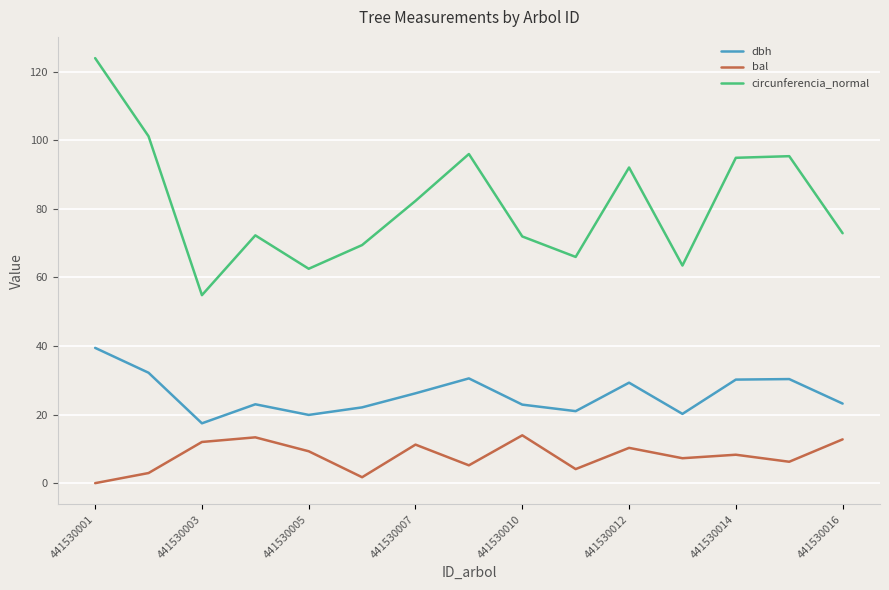

True or false: bal and dbh cross at least once.

False